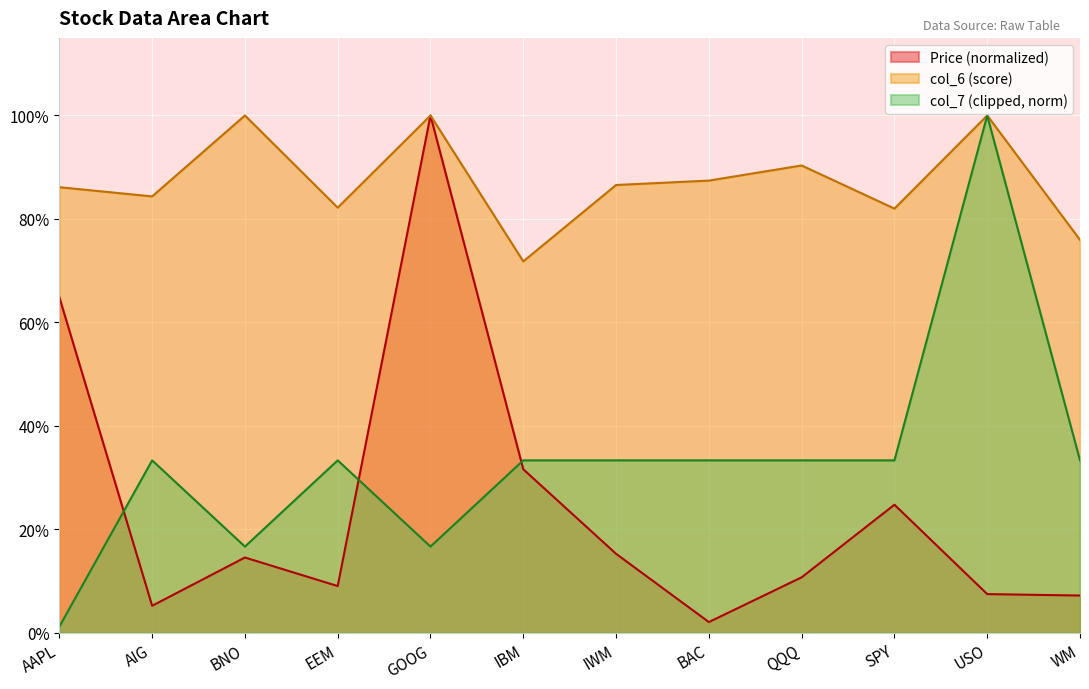

Where is Price nearest to the value 0?

BAC